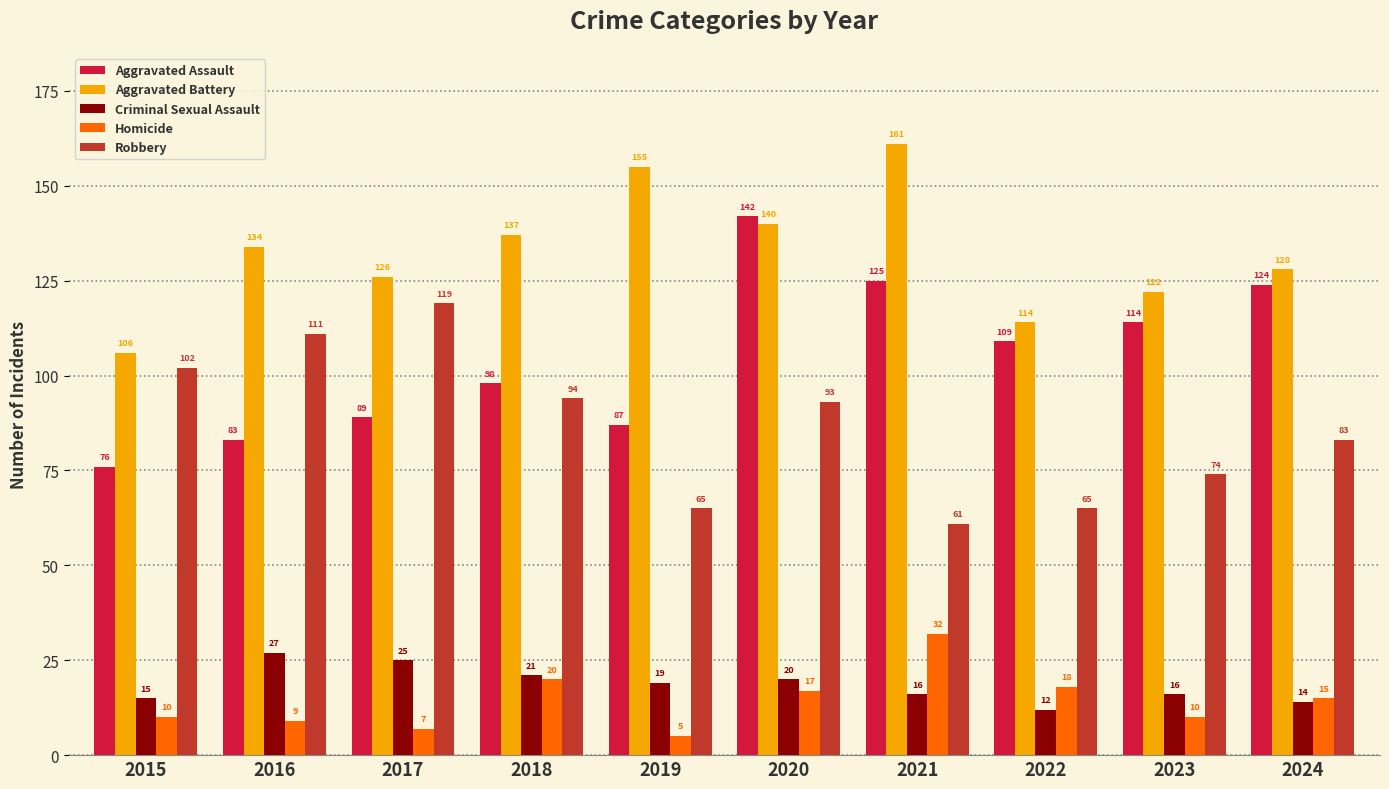

How many bars are there in each group?

5